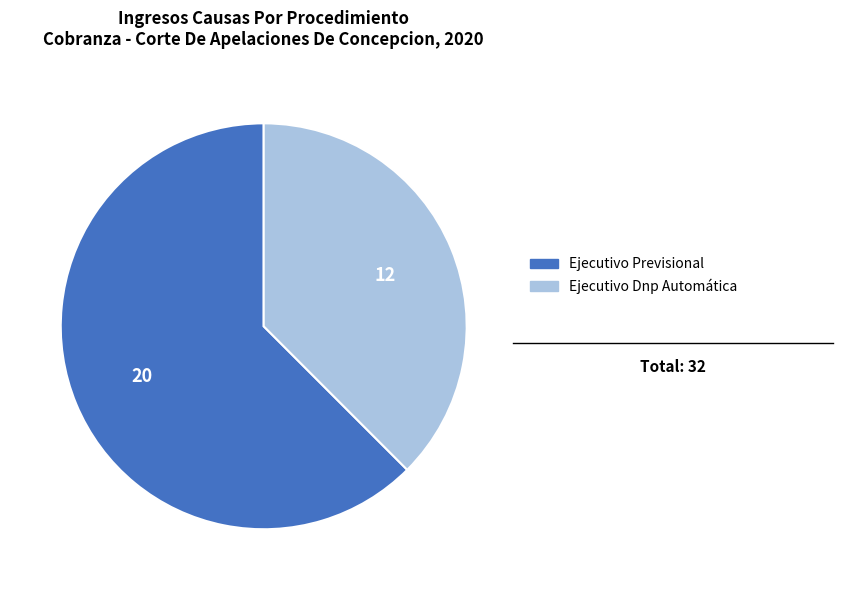

Combined, do Ejecutivo Dnp Automática and Ejecutivo Previsional account for over 50%?

Yes